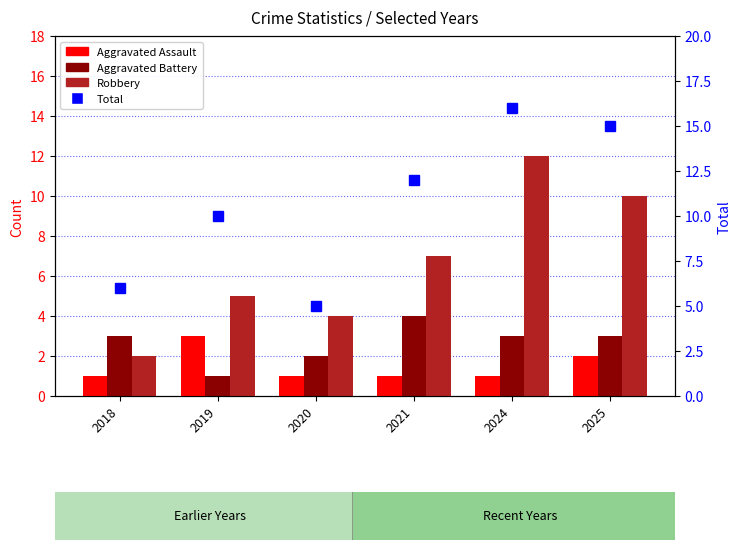

What value does the Robbery series have at 2021?

7